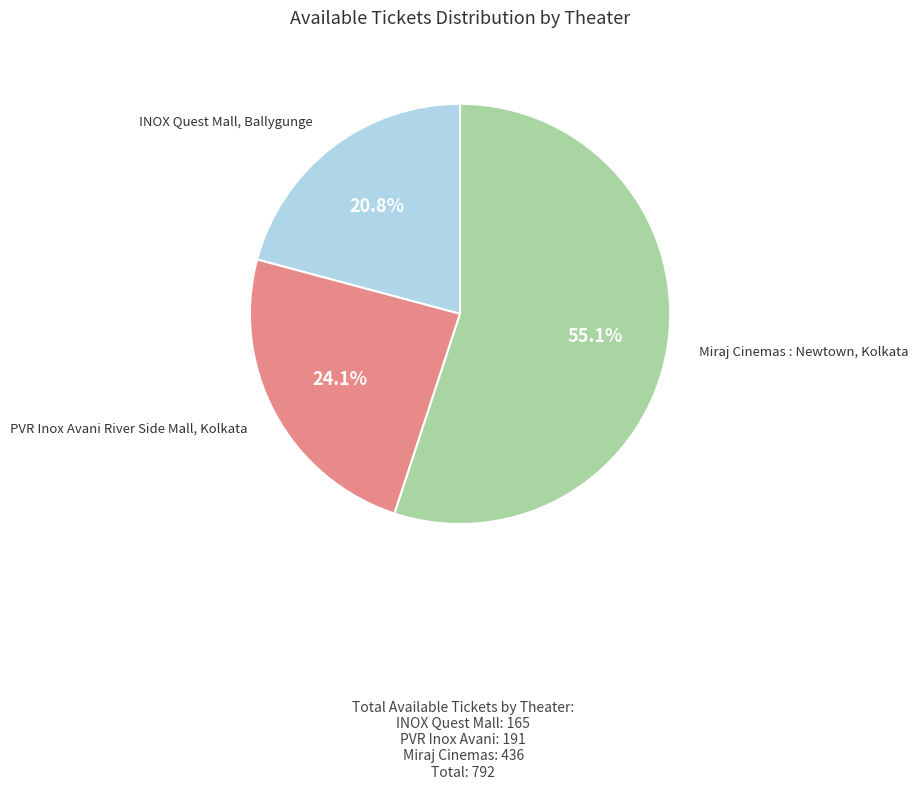

Is there any slice that represents more than half of the pie?

Yes